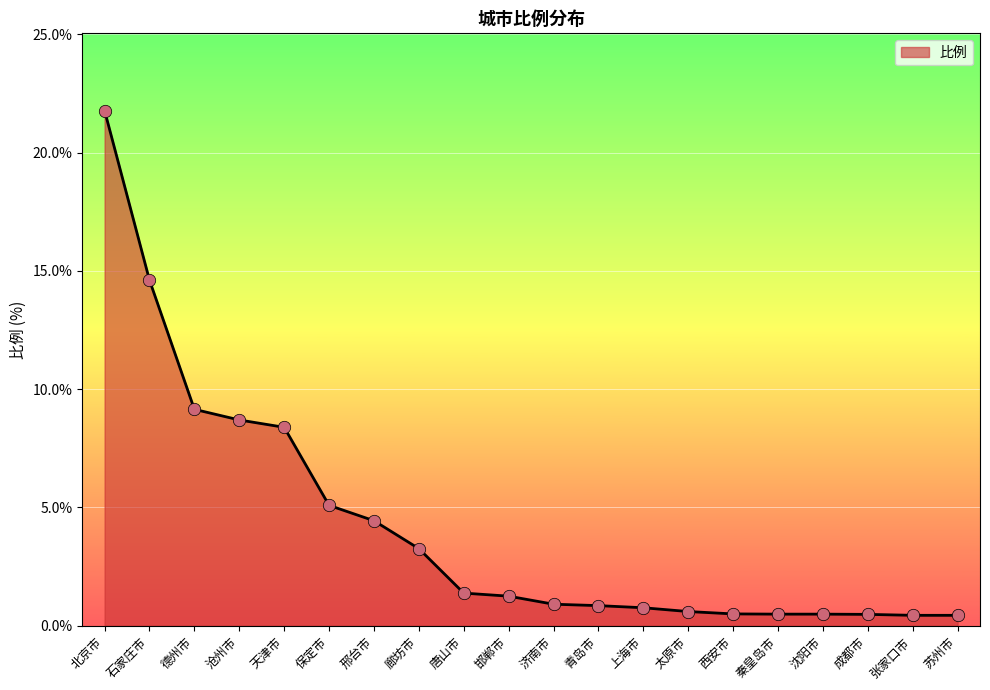

What is the change in value from 廊坊市 to 邯郸市?

-2.0